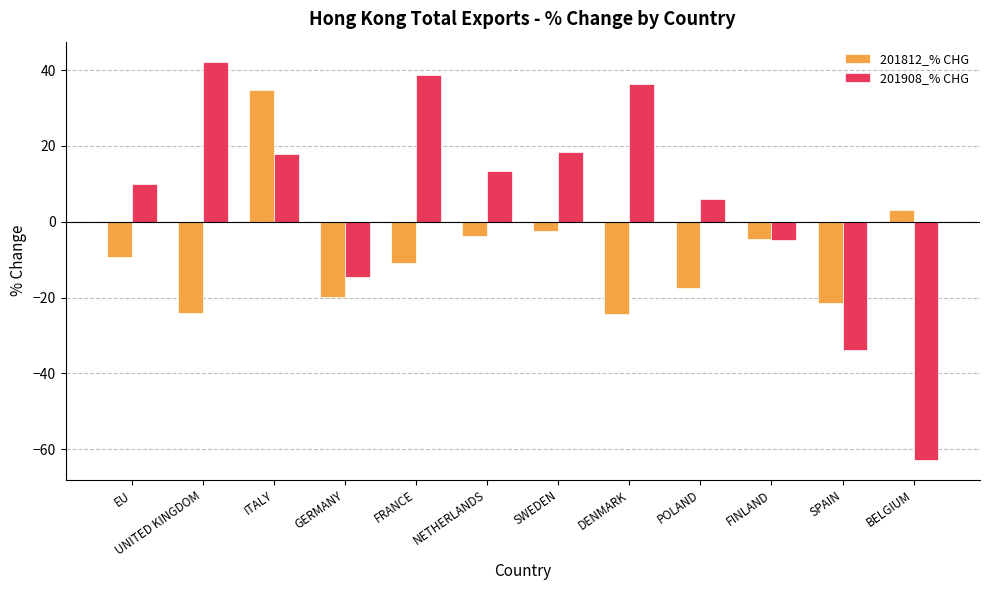

What is the total value across all series at ITALY?

52.8